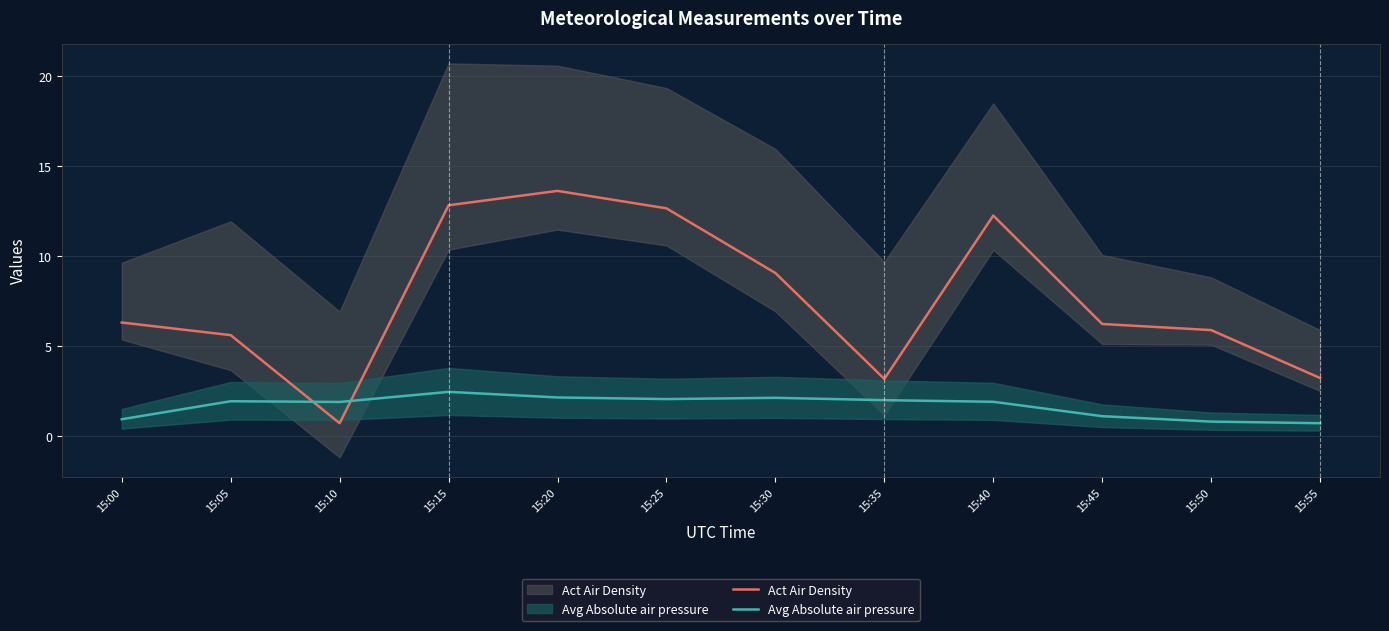

List the labels in order of Act Air Density value, smallest first.

15:10, 15:35, 15:55, 15:05, 15:50, 15:45, 15:00, 15:30, 15:40, 15:25, 15:15, 15:20